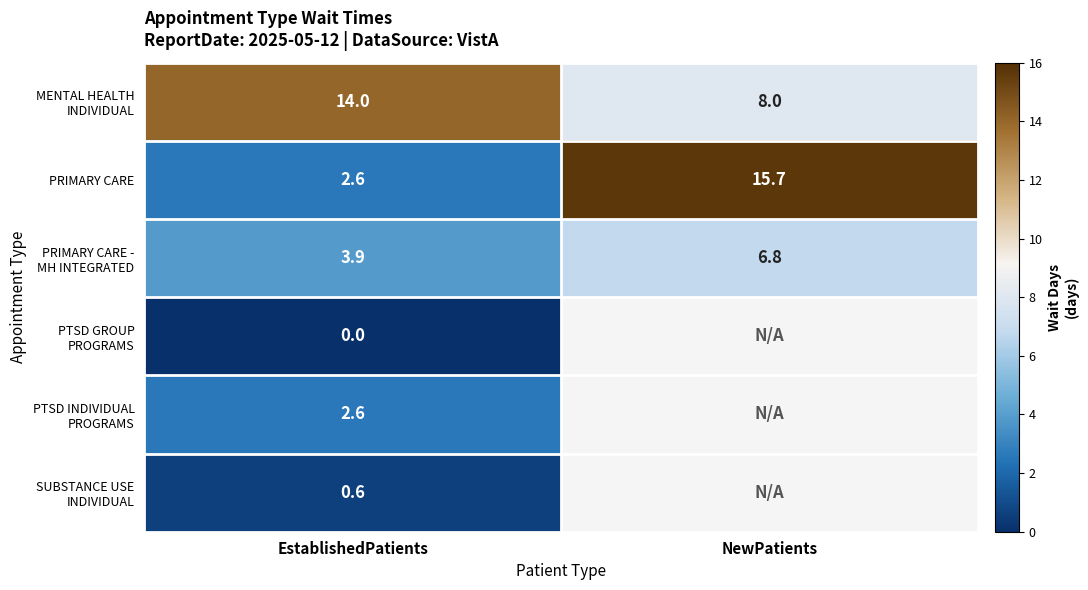

The PRIMARY CARE series shows 27.5 at NewPatients. True or false?

False